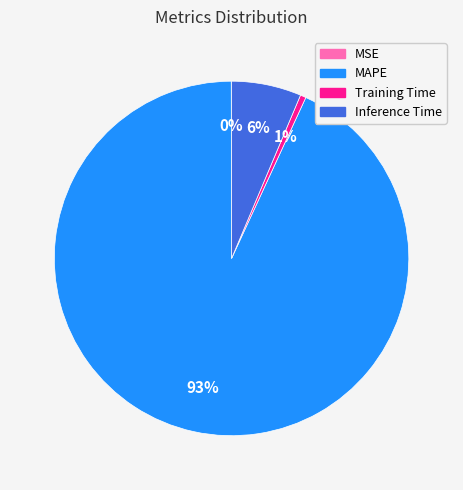

Is there any slice that represents more than half of the pie?

Yes